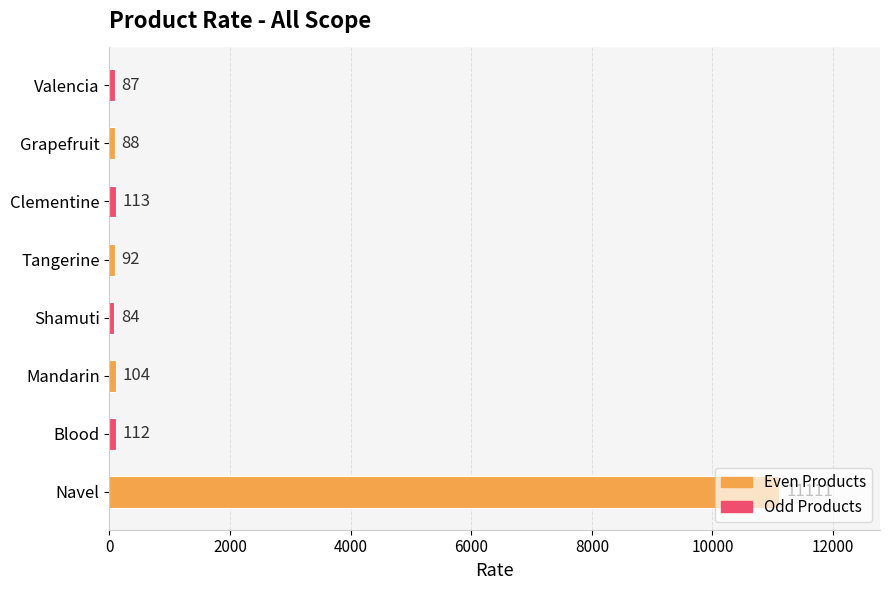

Where is the data nearest to the value 5597?

Clementine